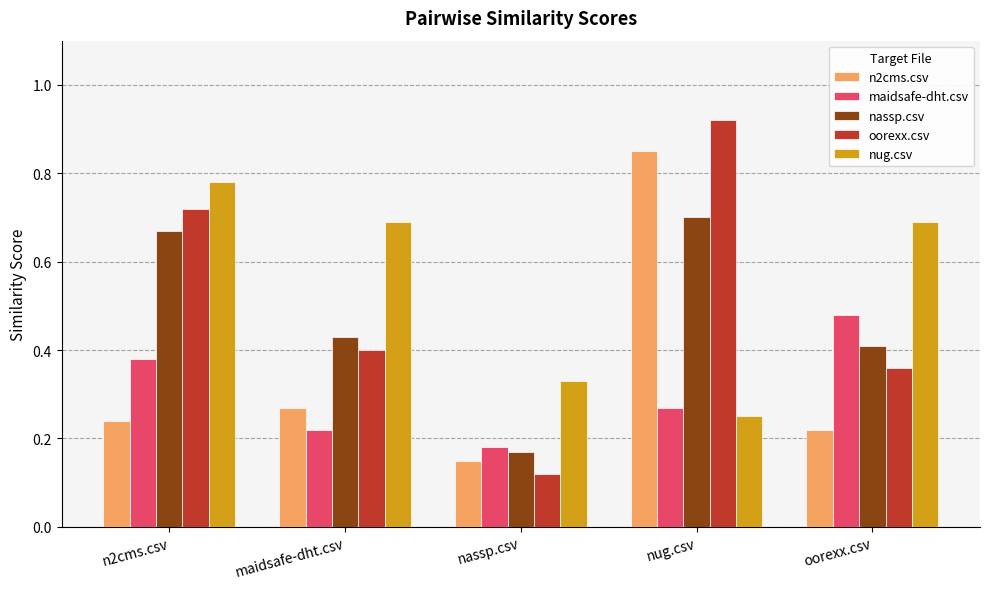

At which category does the chart reach its peak across all series?

nug.csv